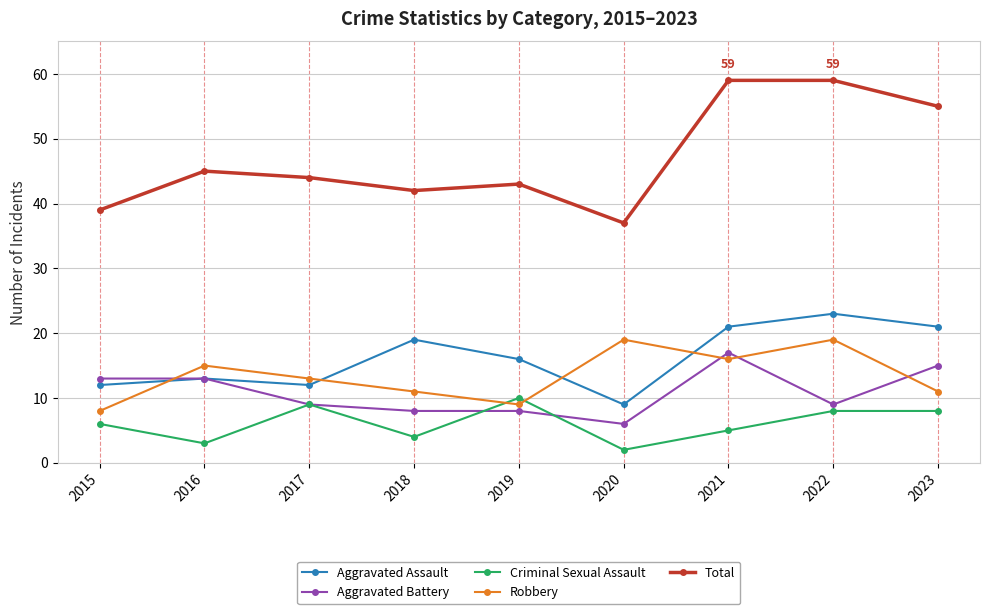

Reading left to right, extract all data points from this chart.

Aggravated Assault: 12	13	12	19	16	9	21	23	21
Aggravated Battery: 13	13	9	8	8	6	17	9	15
Criminal Sexual Assault: 6	3	9	4	10	2	5	8	8
Robbery: 8	15	13	11	9	19	16	19	11
Total: 39	45	44	42	43	37	59	59	55